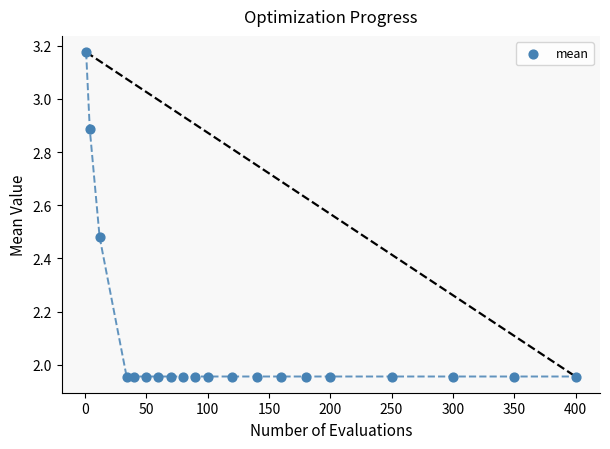

What is the range of Y values (max minus min)?

1.2